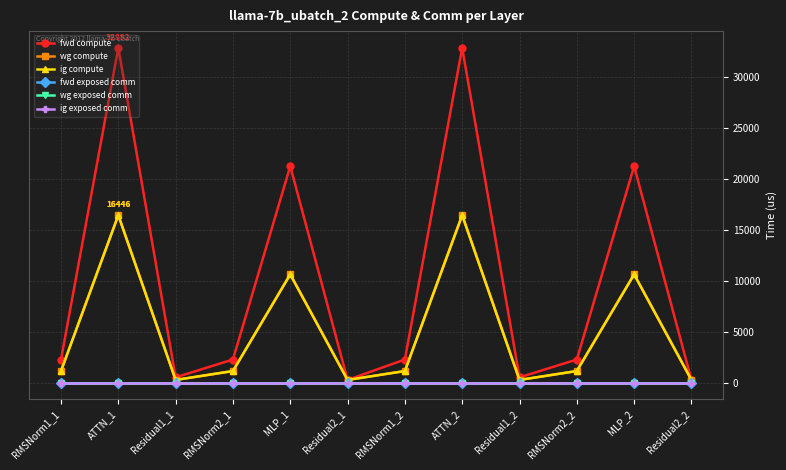

List the series in order of their peak value, highest first.

fwd compute, wg compute, ig compute, fwd exposed comm, wg exposed comm, ig exposed comm